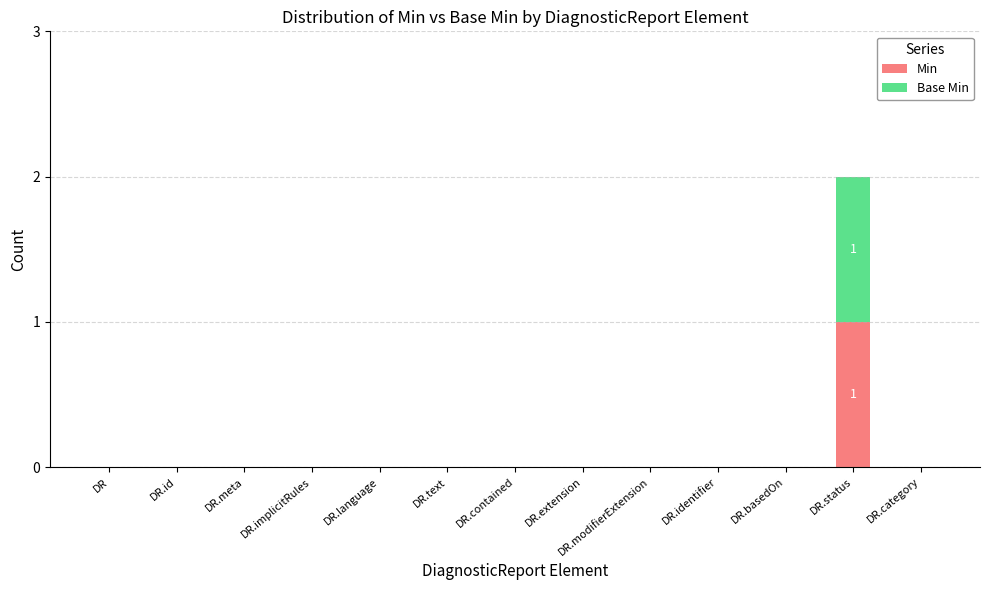

Is it true that Min equals 1 at DR.meta?

False